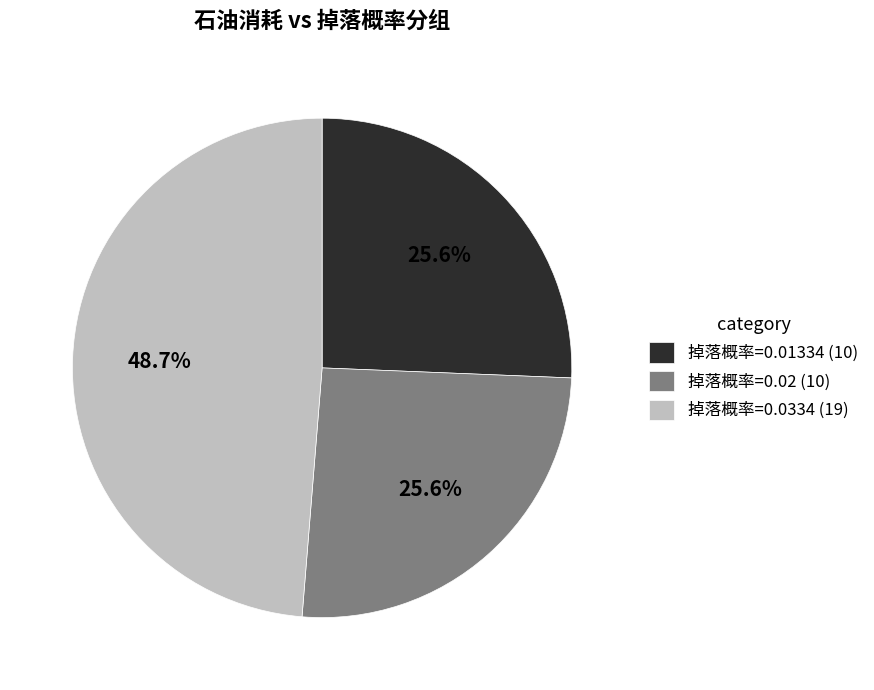

To the nearest percent, what is the difference between the 掉落概率=0.0334 and 掉落概率=0.01334 slice percentages?

23%